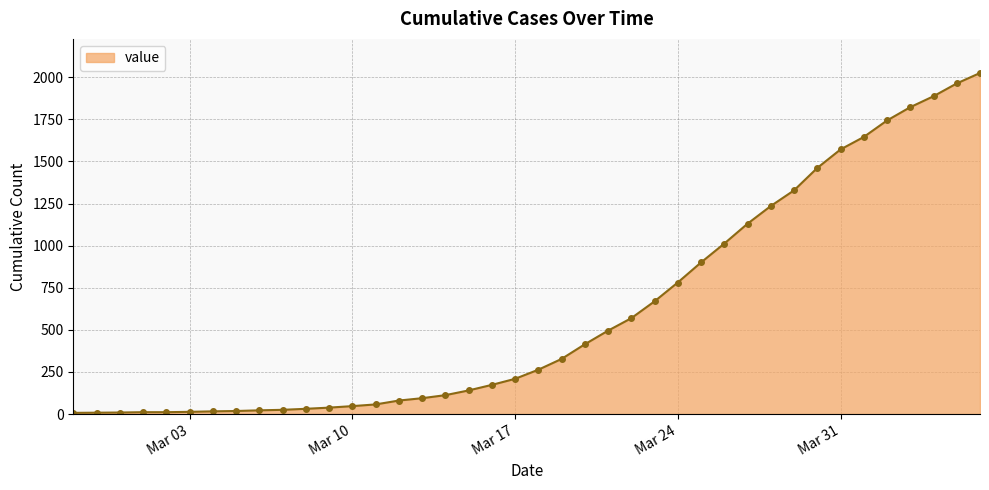

What is the difference between the maximum and minimum values?

2018